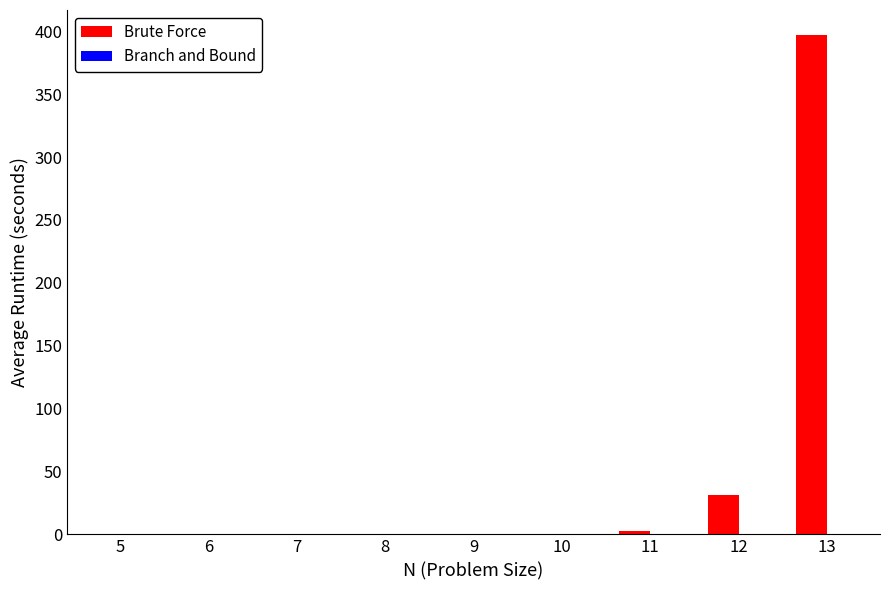

The Brute Force series shows 397.1 at 13. True or false?

True